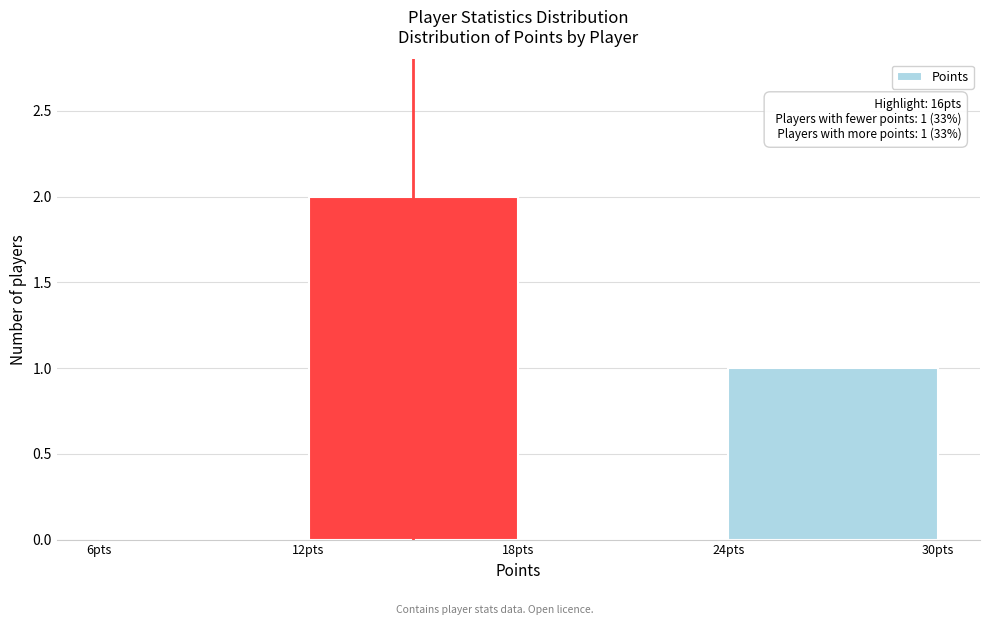

Over which range of the x-axis is the bar tallest?

12 to 18